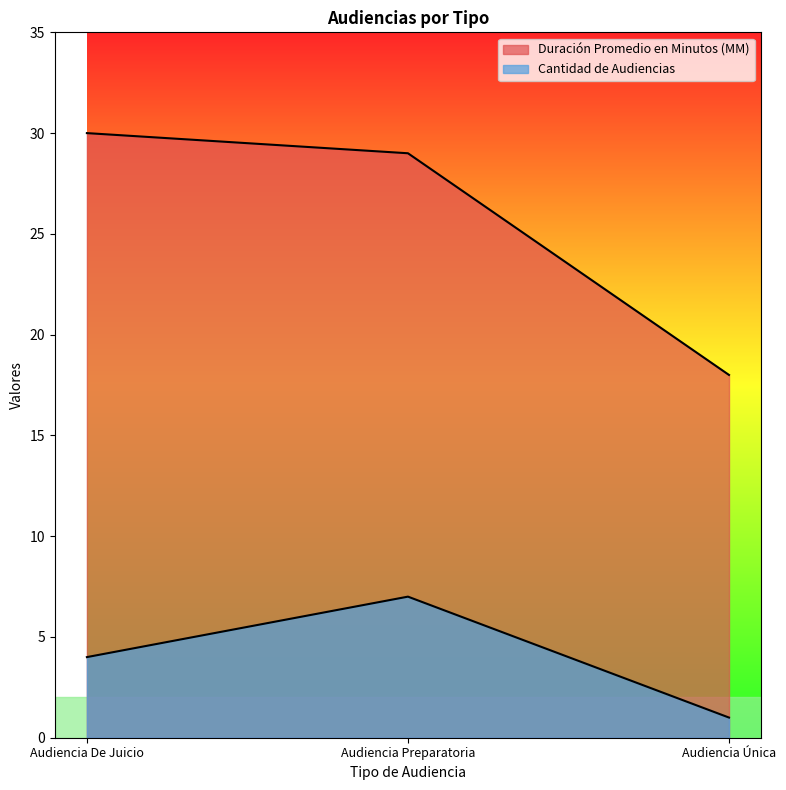

How many data points in Duración Promedio en Minutos (MM) are less than 29?

1